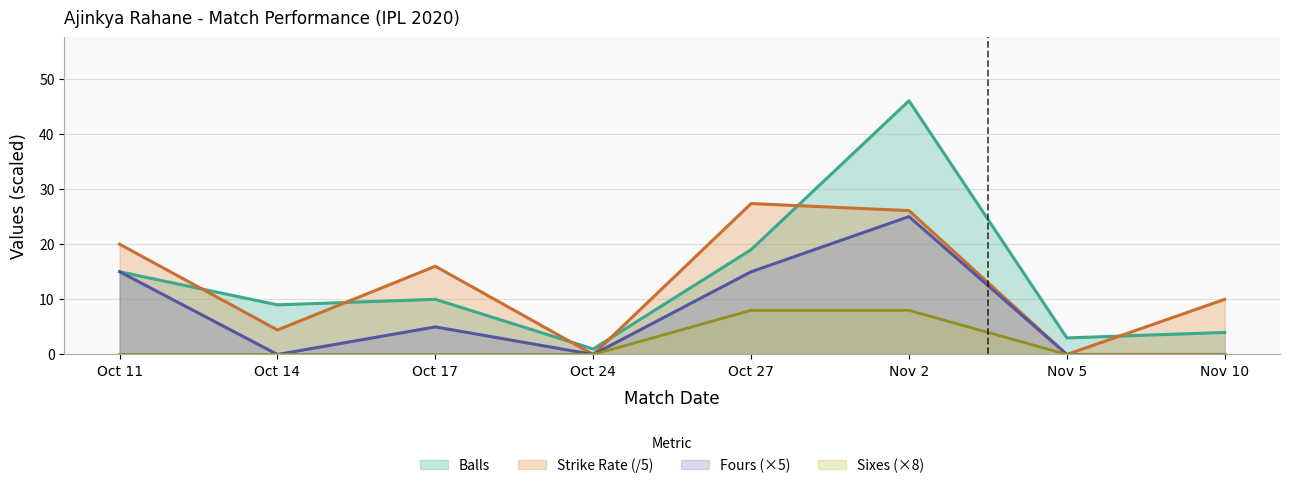

Is the value of Sixes at Nov 10 greater than the value of Balls at Oct 27?

No